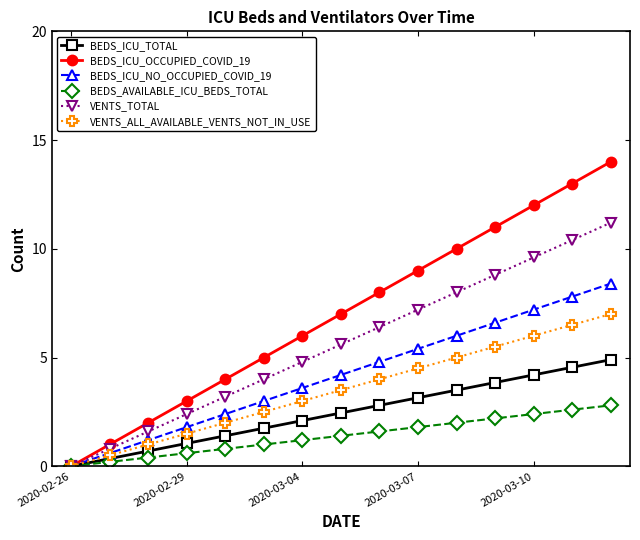

Does the chart display data point markers on the line(s)?

Yes